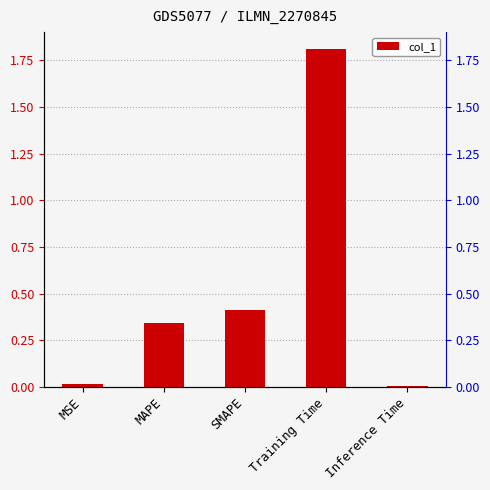

At which category does the chart reach its minimum across all series?

Inference Time